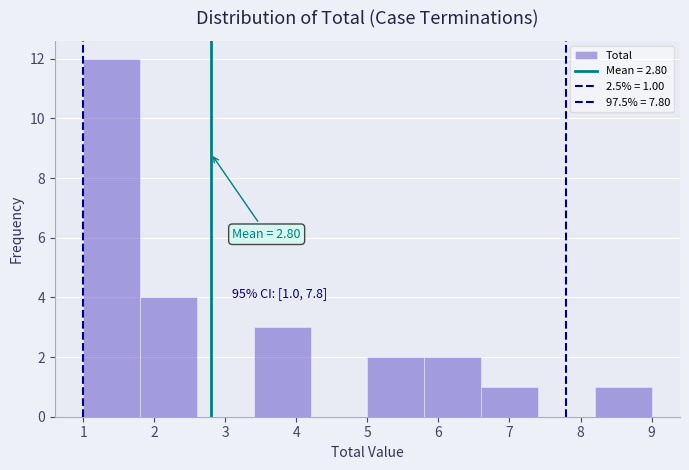

Over which range of the x-axis is the bar tallest?

1.0 to 1.8